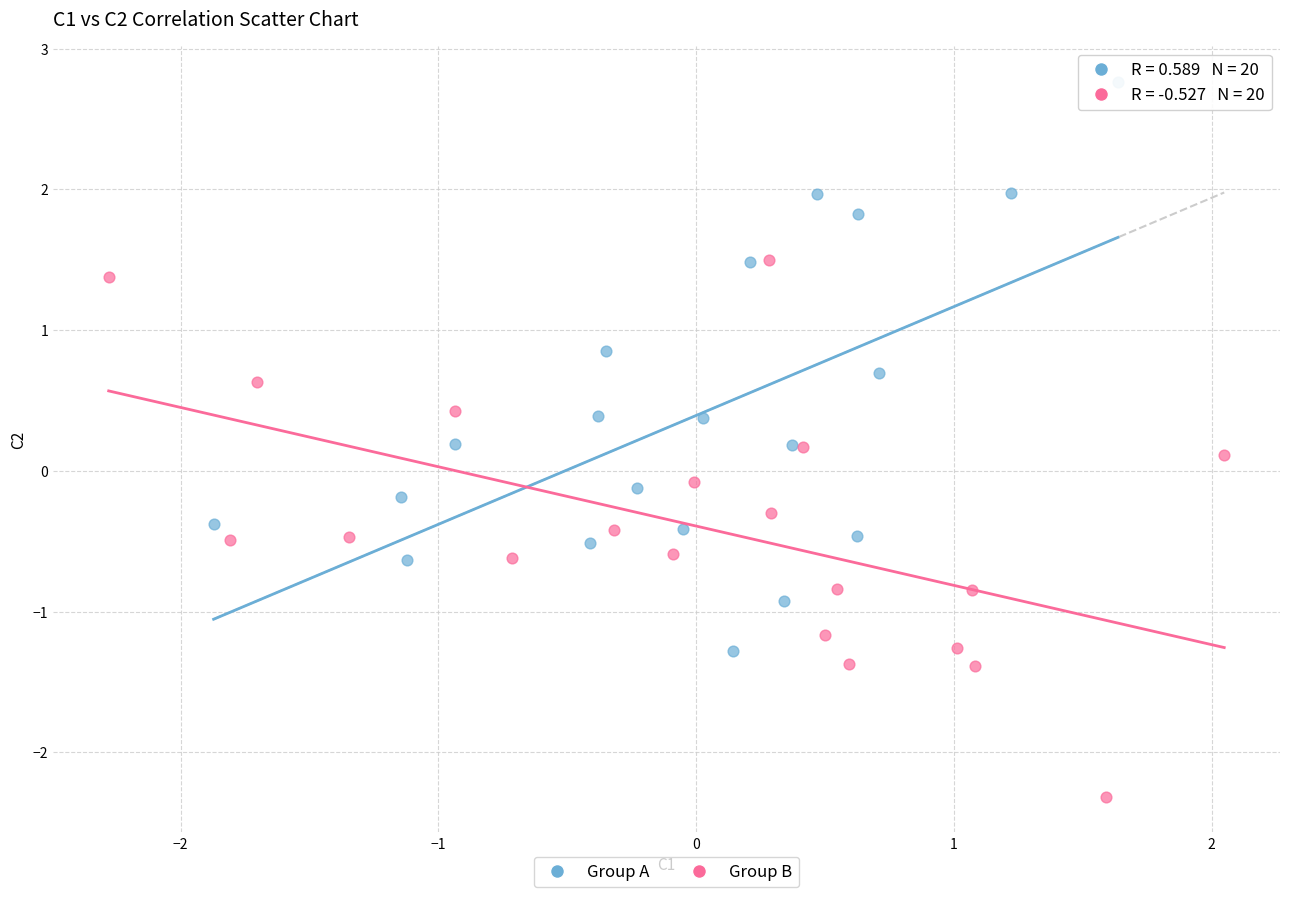

Which series reaches the minimum Y coordinate?

Group B